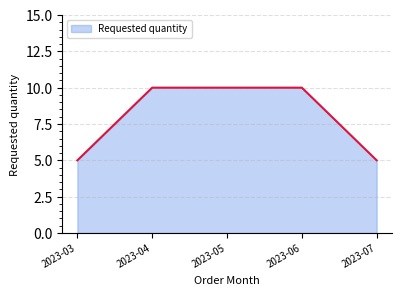

What is the approximate value at 2023-06?

10